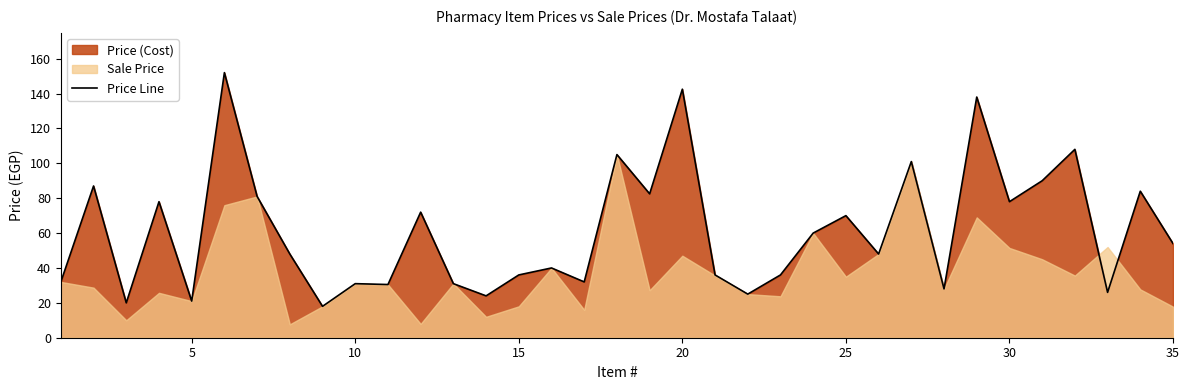

The value of Price Line at 10 is 31.0. True or false?

True